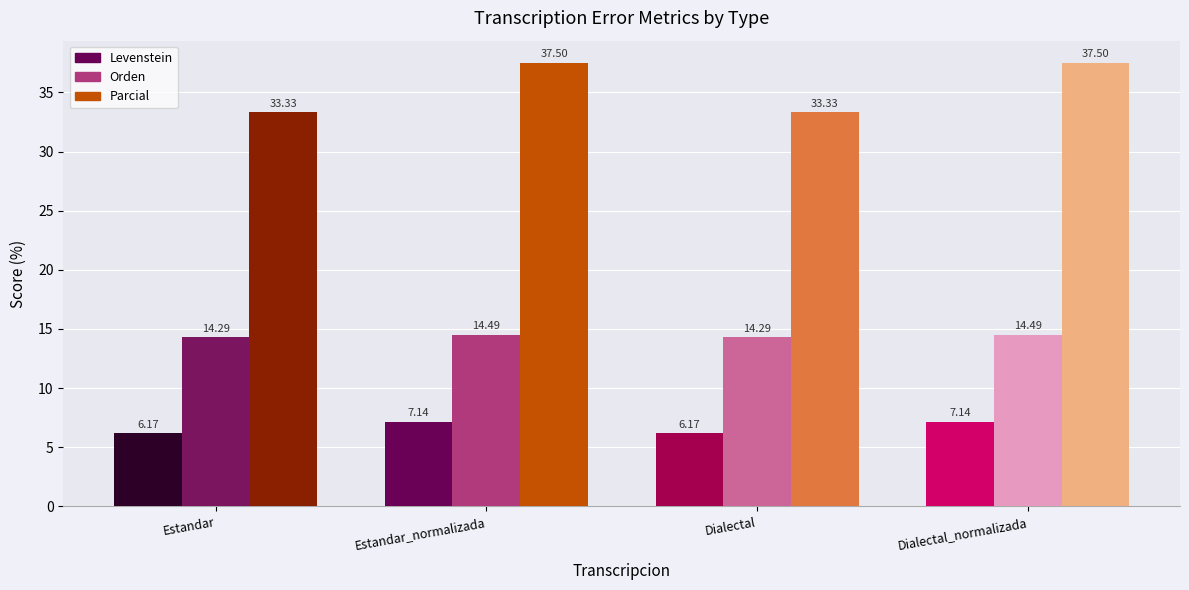

Is the value of Parcial at Estandar greater than the value of Orden at Dialectal_normalizada?

Yes